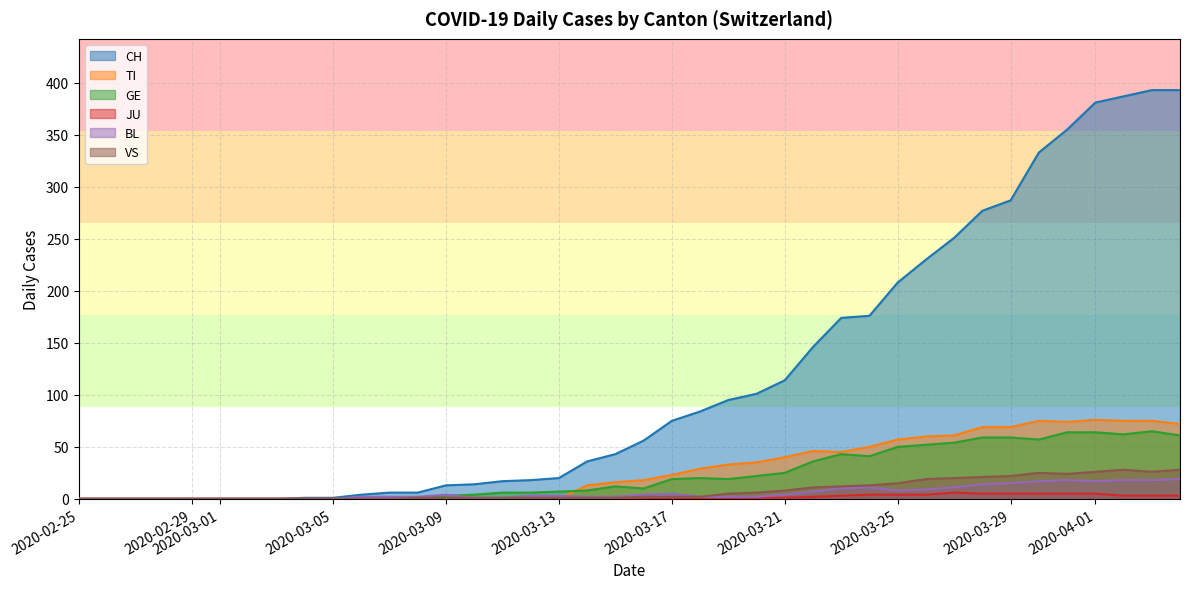

How many interior local peaks does the JU series have?

1